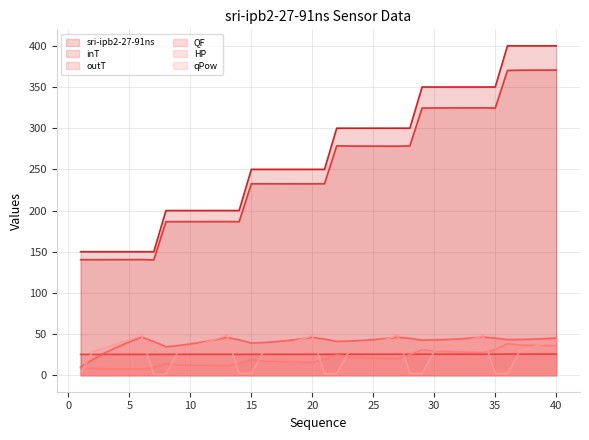

True or false: outT has more than 1 interior local peaks.

True